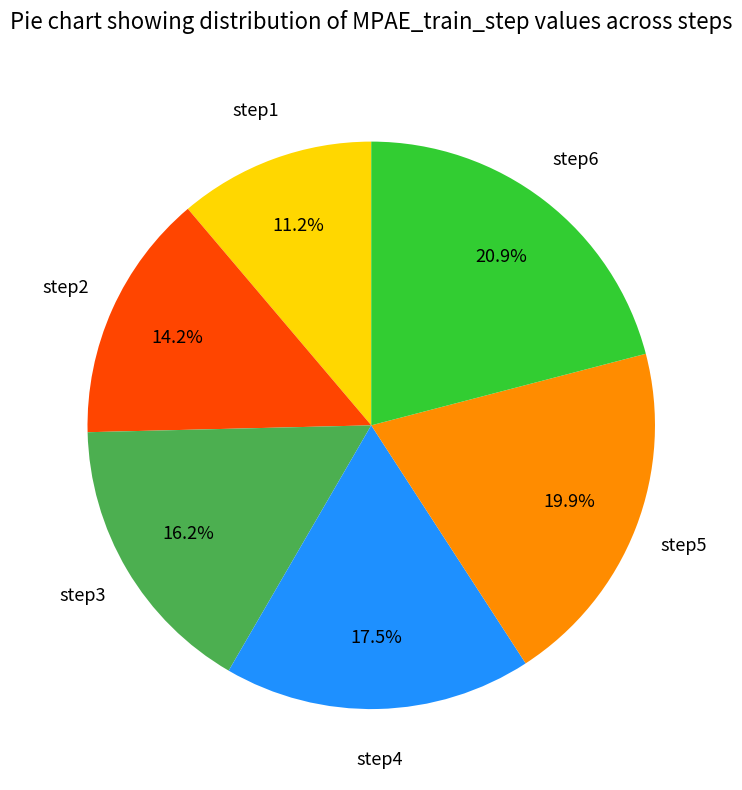

Count the number of slices in the pie.

6